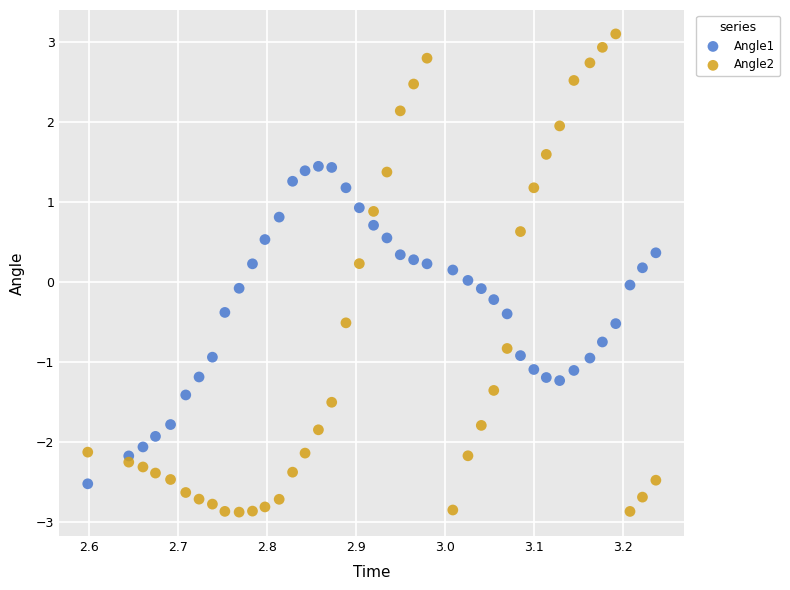

Across all data points, what is the range of Y values (max minus min)?

6.0